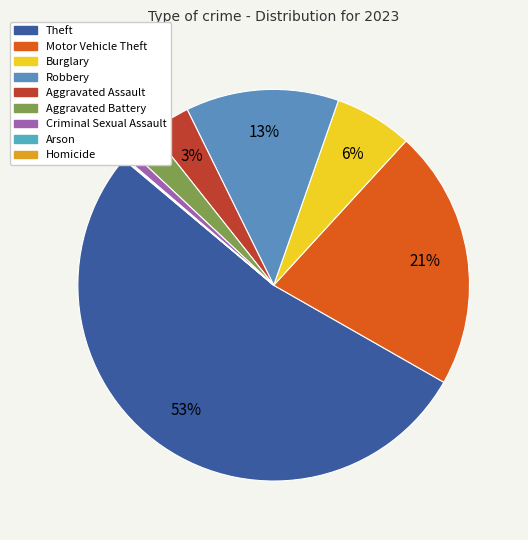

How many slices are in this pie chart?

9